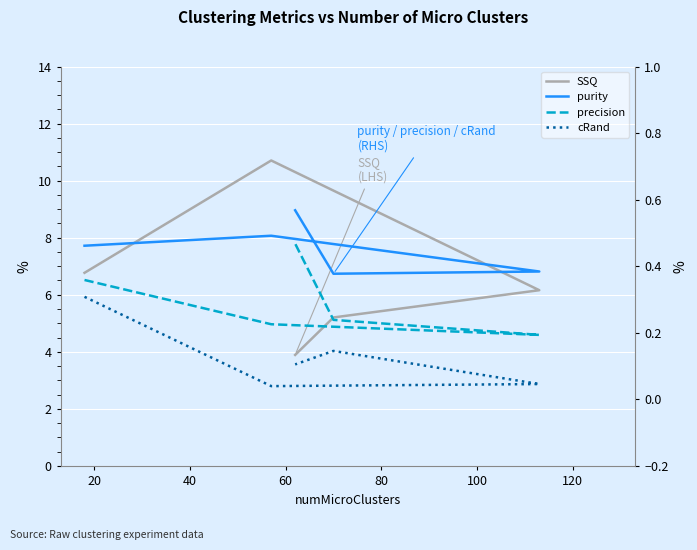

Does the chart display data point markers on the line(s)?

No